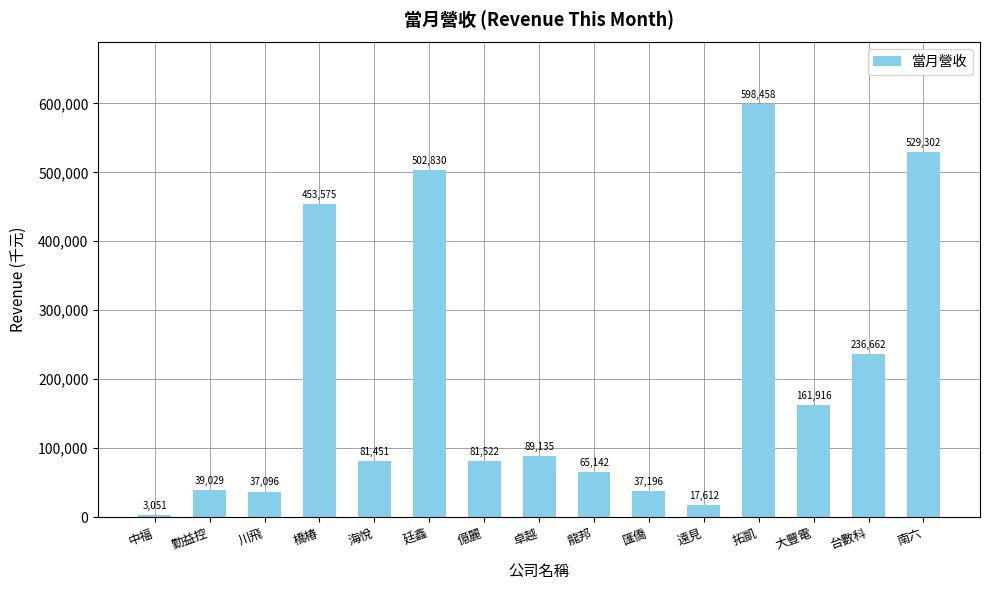

Reading left to right, extract all data points from this chart.

3051	39029	37096	453575	81451	502830	81522	89135	65142	37196	17612	598458	161916	236662	529302